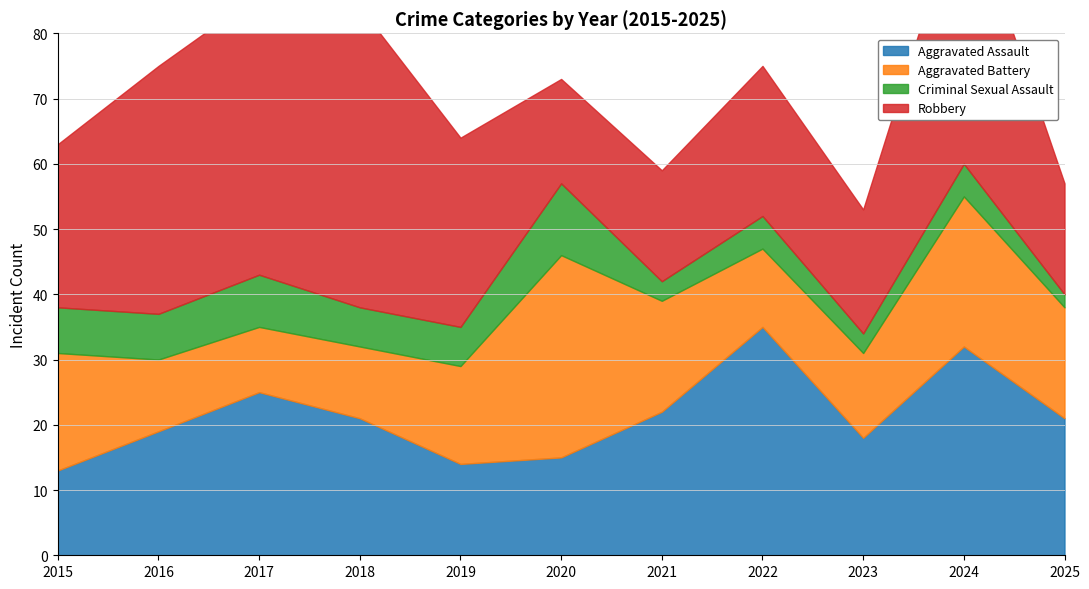

What is the difference between the maximum and minimum values in the Criminal Sexual Assault series?

9